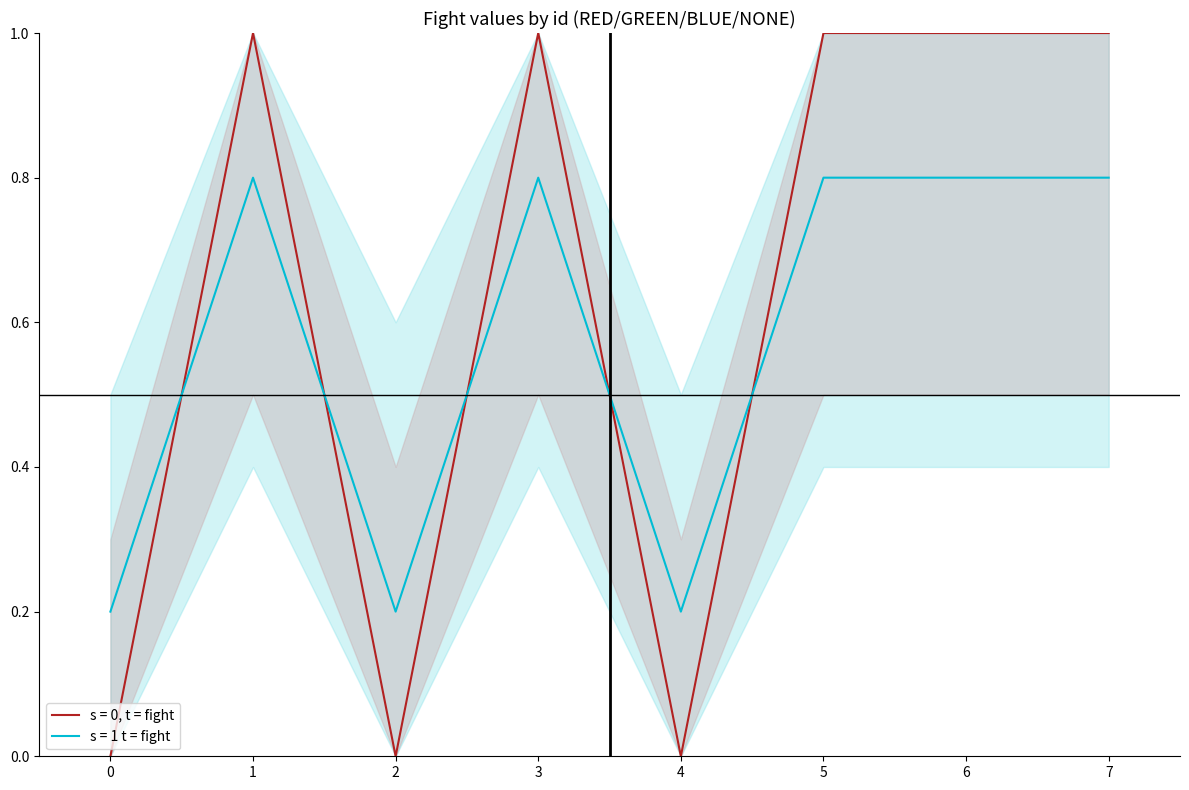

After their last crossing, which series has the higher values: fight_upper or fight?

fight